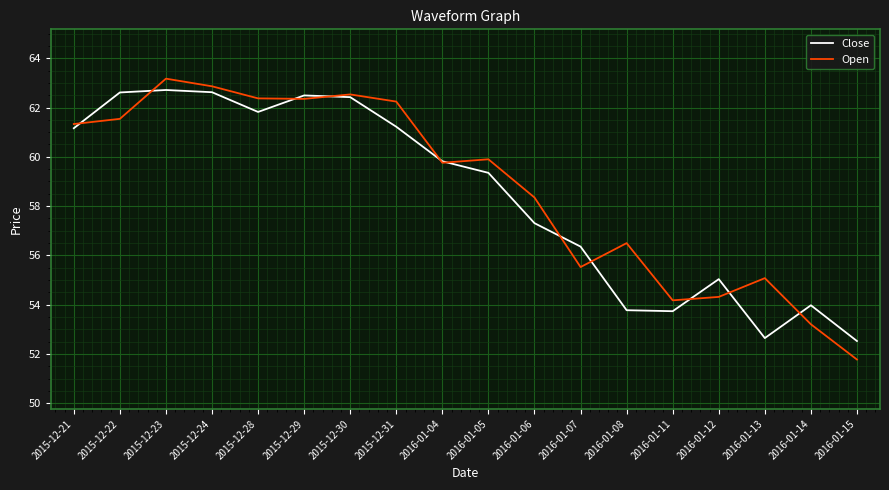

What is the difference between the highest and lowest values at 2016-01-11?

0.4